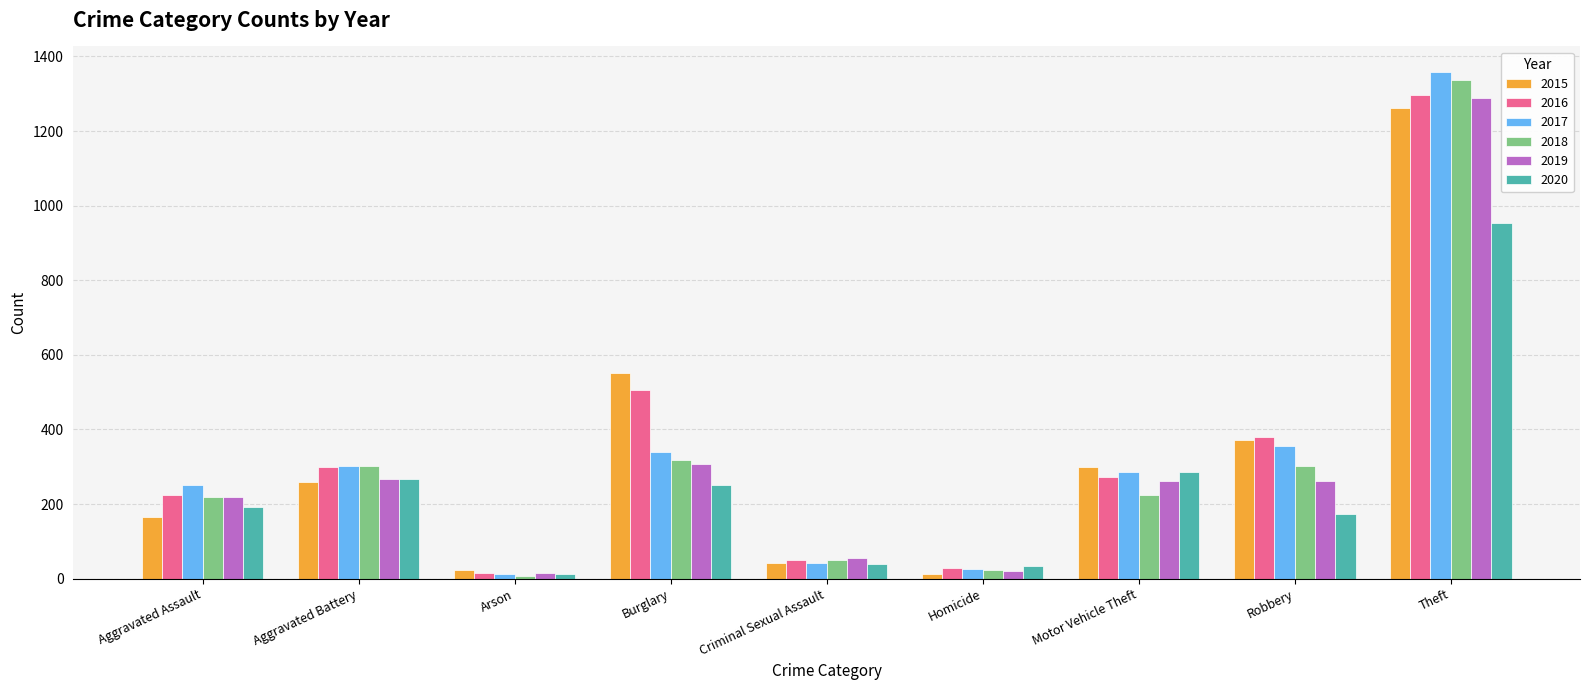

What is the label of the 7th bar from the right?

Arson